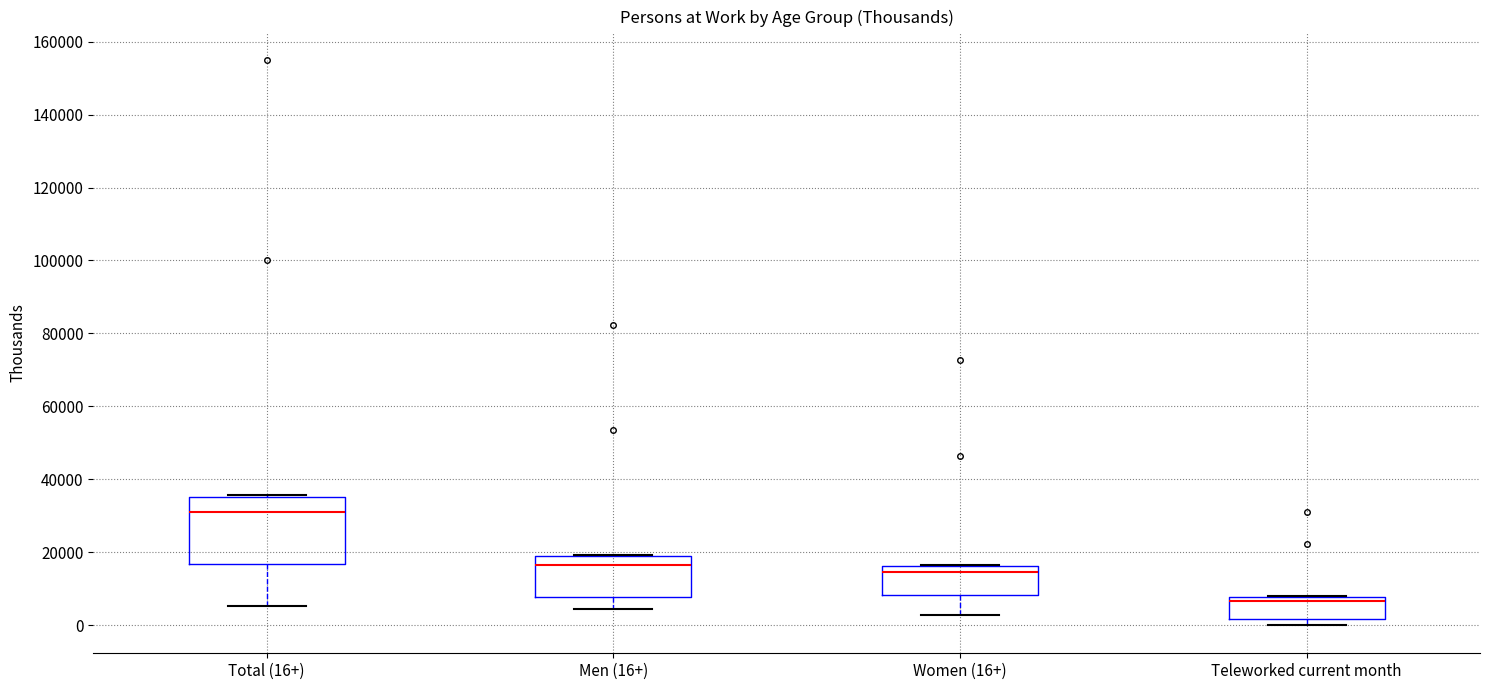

Reading left to right, transcribe this box plot: for each box, give where its median line is, the range the box spans, and where its two whiskers end, as read against the y-axis. The values are not printed on the chart, so give them approximately, as read against the axis.

Total (16+): median 30000, box 16000 to 36000, whiskers 6000 to 36000
Men (16+): median 16000, box 8000 to 18000, whiskers 4000 to 20000
Women (16+): median 14000, box 8000 to 16000, whiskers 2000 to 16000
Teleworked current month: median 6000, box 2000 to 8000, whiskers 0 to 8000